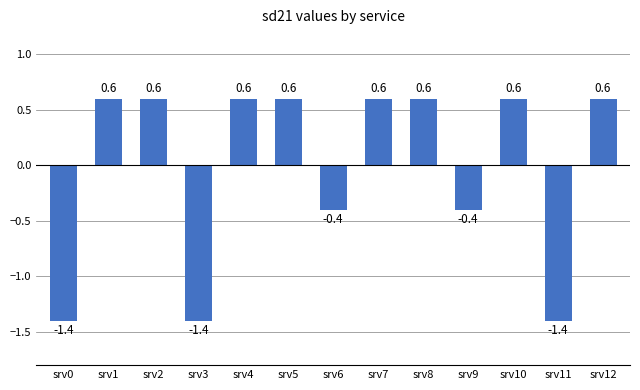

What is the value of the 13th bar from the left?

0.6